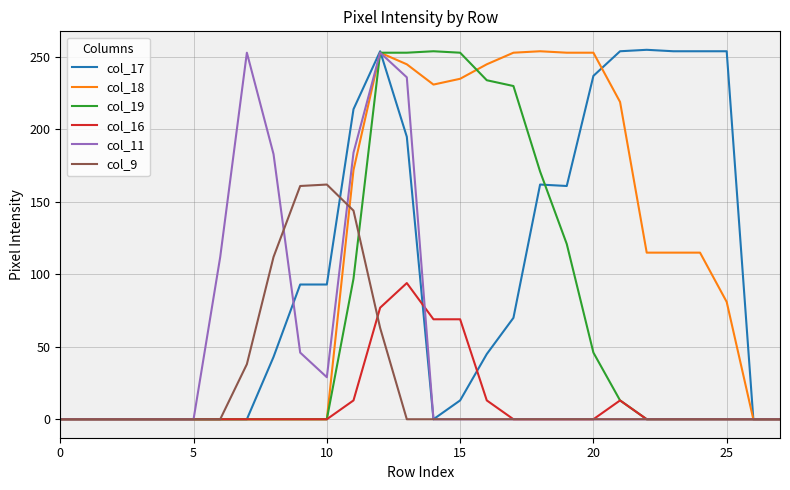

Which series has the widest spread of values?

col_17